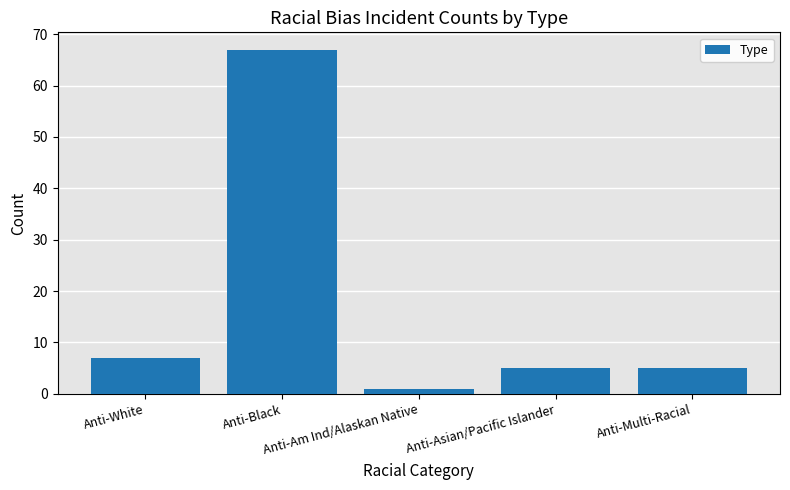

The value at Anti-Black is 67. True or false?

True